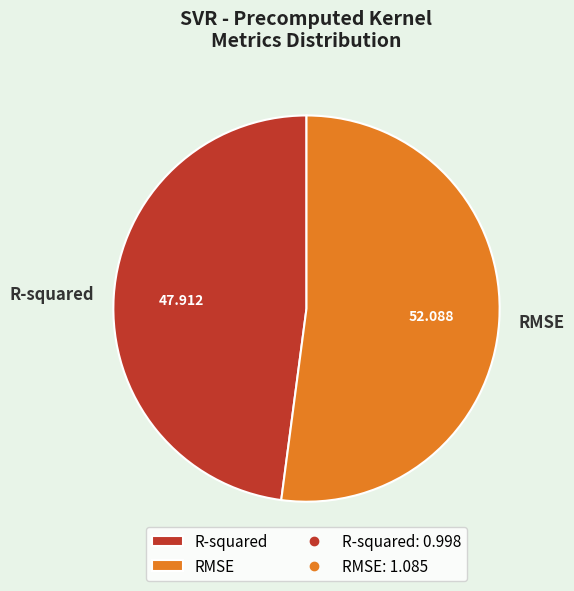

Is the sum of RMSE and R-squared greater than half?

Yes